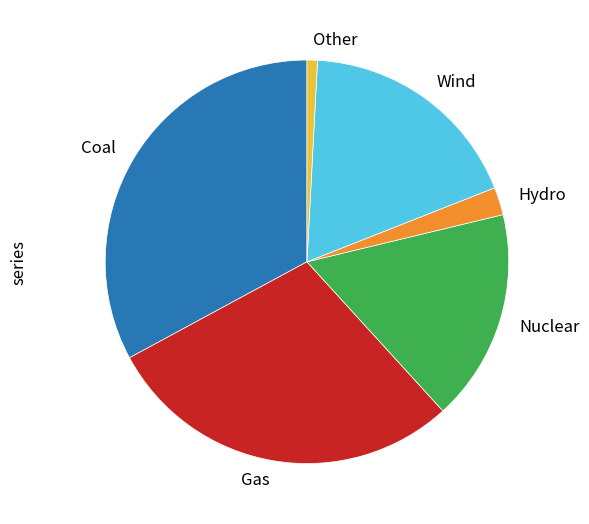

The Gas slice represents 23% of the pie. True or false?

False